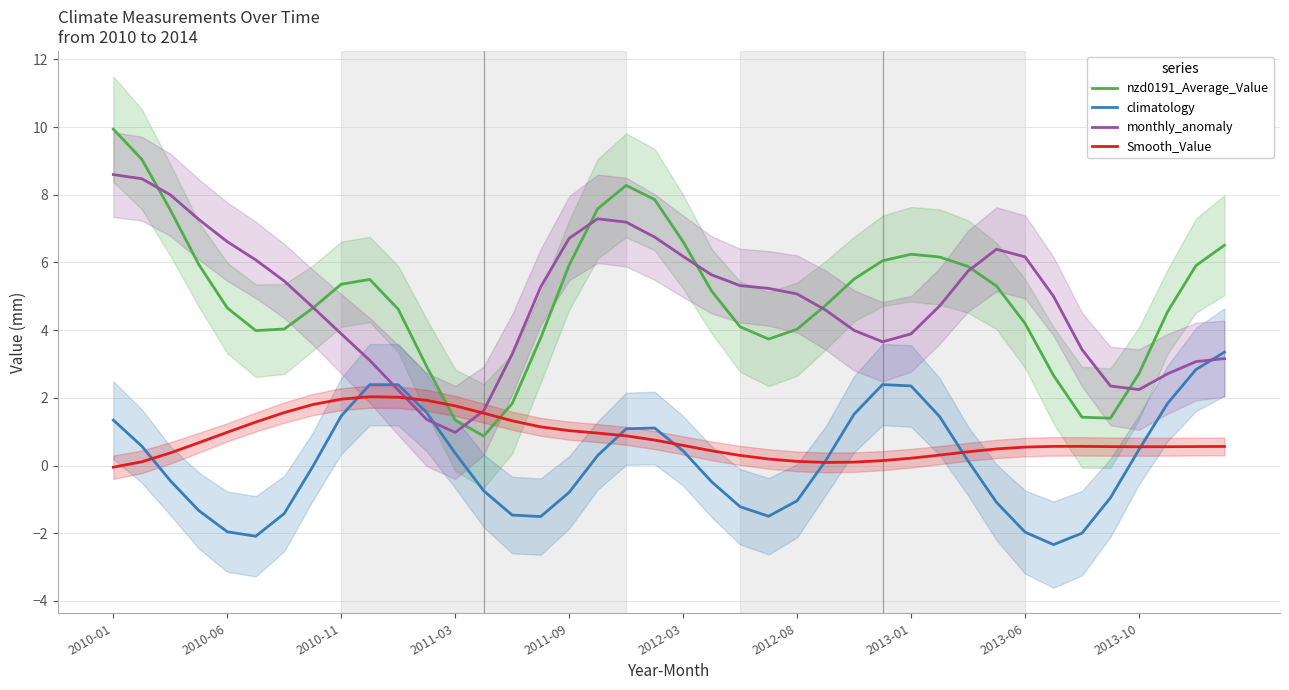

True or false: Smooth_Value has a value of 1.0 at 2010-06.

True